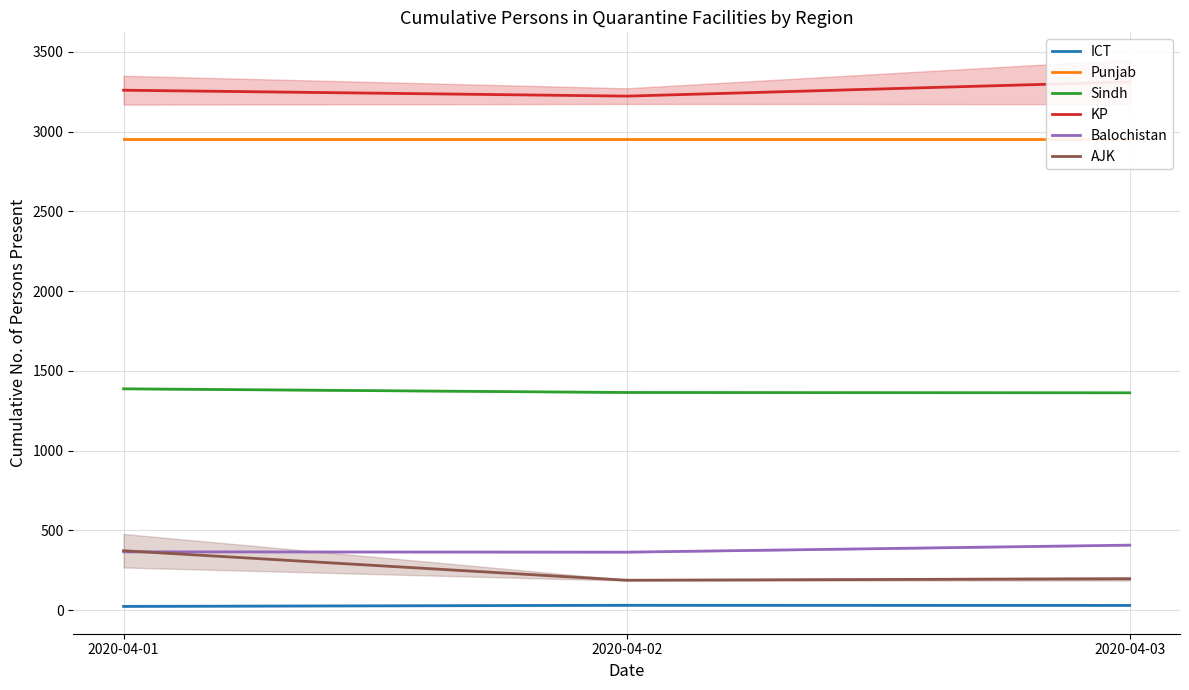

The value of Punjab at 2020-04-03 is 3869. True or false?

False